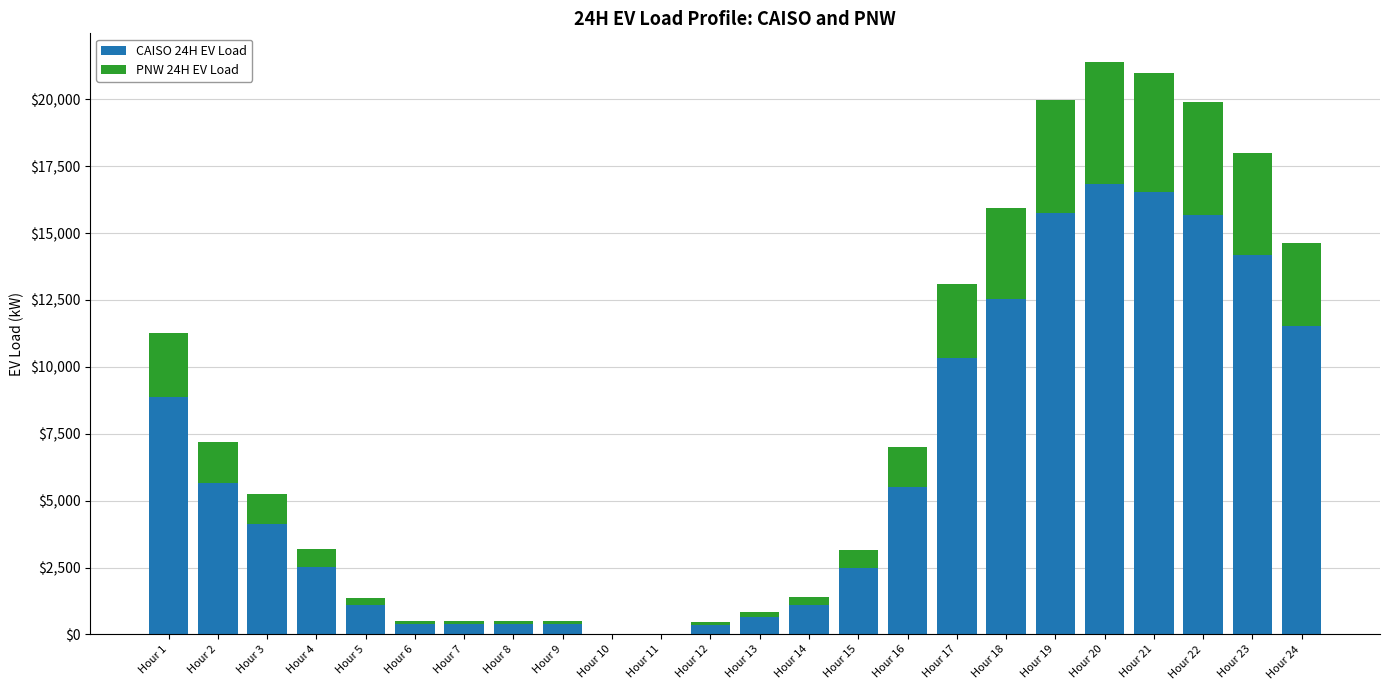

The value of CAISO 24H EV Load at Hour 10 is 0.0. True or false?

True